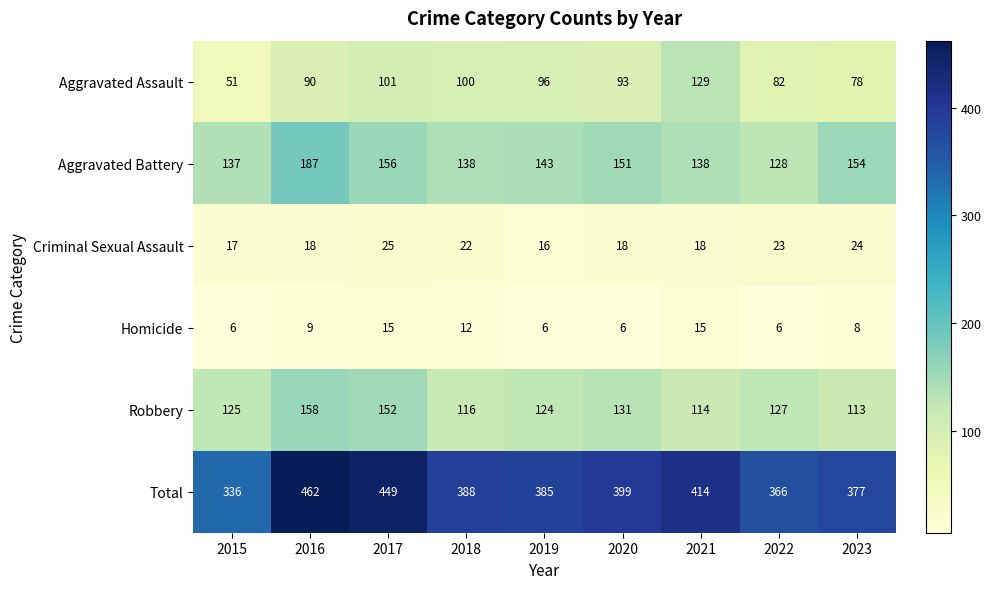

At which category is the sum across all series the highest?

2016